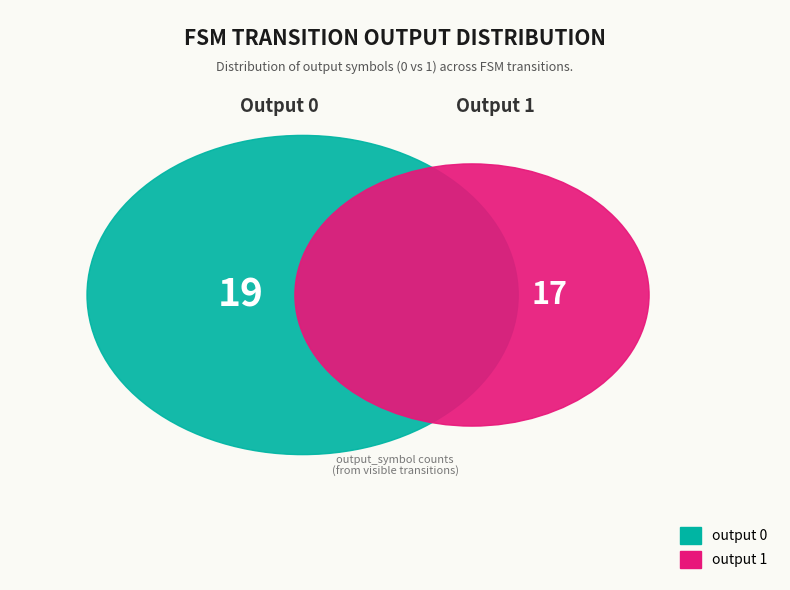

Count the number of slices in the pie.

2